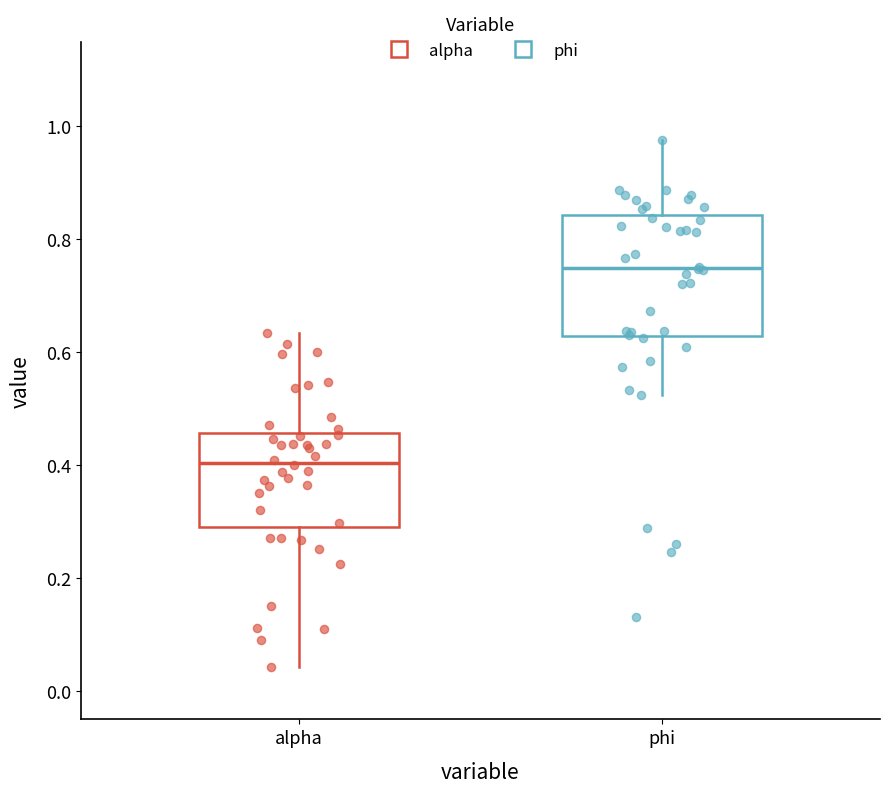

Comparing the boxes themselves (not the whiskers), which one is the tallest?

phi